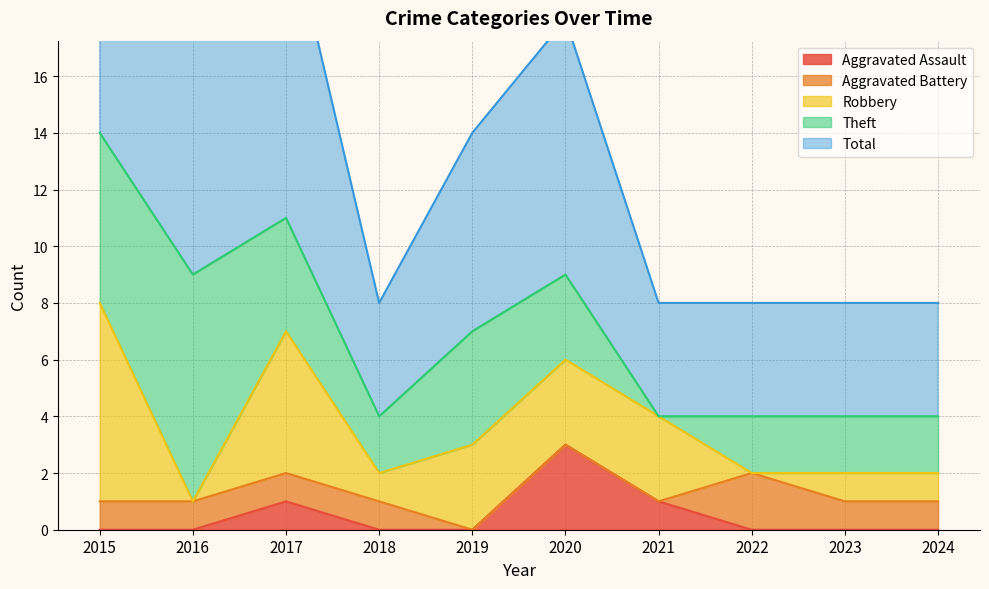

Reading right to left, transcribe all the data shown in this chart.

Aggravated Assault: 2024=0	2023=0	2022=0	2021=1	2020=3	2019=0	2018=0	2017=1	2016=0	2015=0
Aggravated Battery: 2024=1	2023=1	2022=2	2021=0	2020=0	2019=0	2018=1	2017=1	2016=1	2015=1
Robbery: 2024=1	2023=1	2022=0	2021=3	2020=3	2019=3	2018=1	2017=5	2016=0	2015=7
Theft: 2024=2	2023=2	2022=2	2021=0	2020=3	2019=4	2018=2	2017=4	2016=8	2015=6
Total: 2024=4	2023=4	2022=4	2021=4	2020=9	2019=7	2018=4	2017=11	2016=9	2015=15